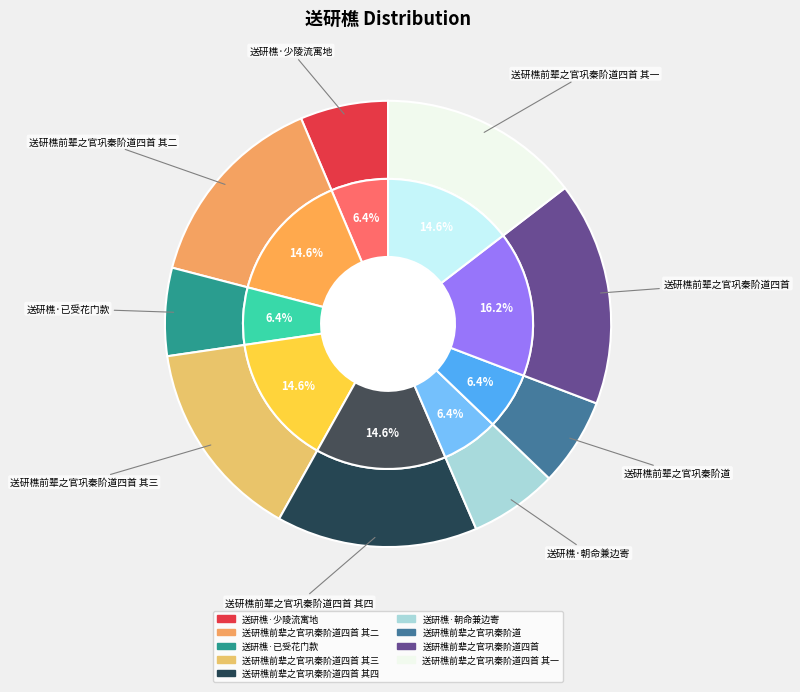

Combined, what portion of the pie is 送研樵·朝命兼边寄 and 送研樵前辈之官巩秦阶道四首 其三?

20.9%